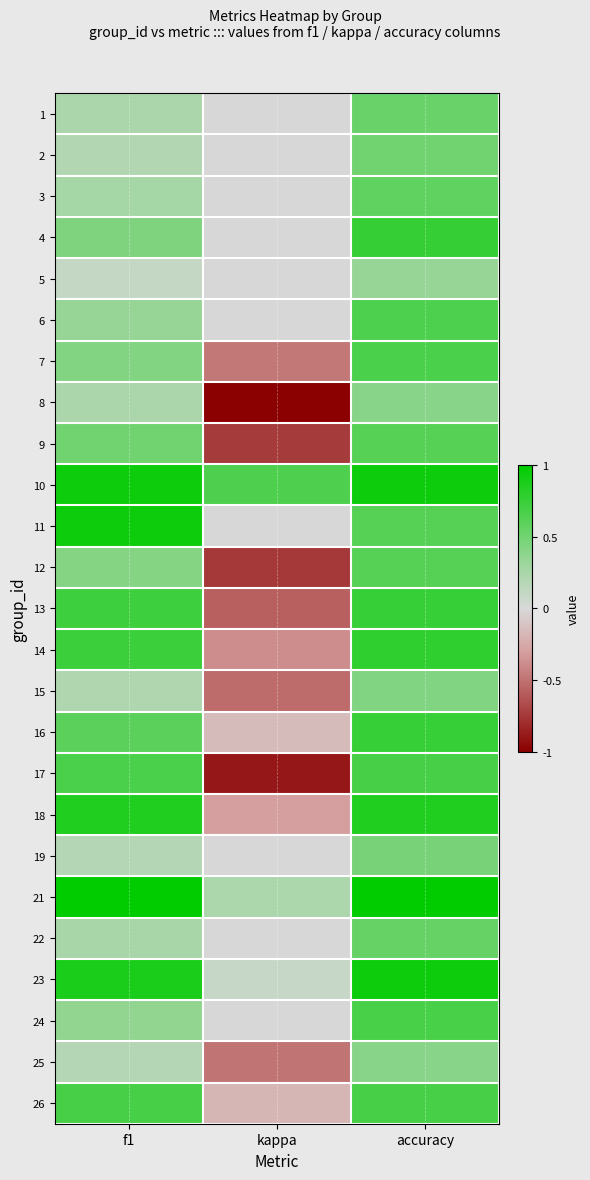

What is the spread (max minus min) of values at accuracy?

0.7